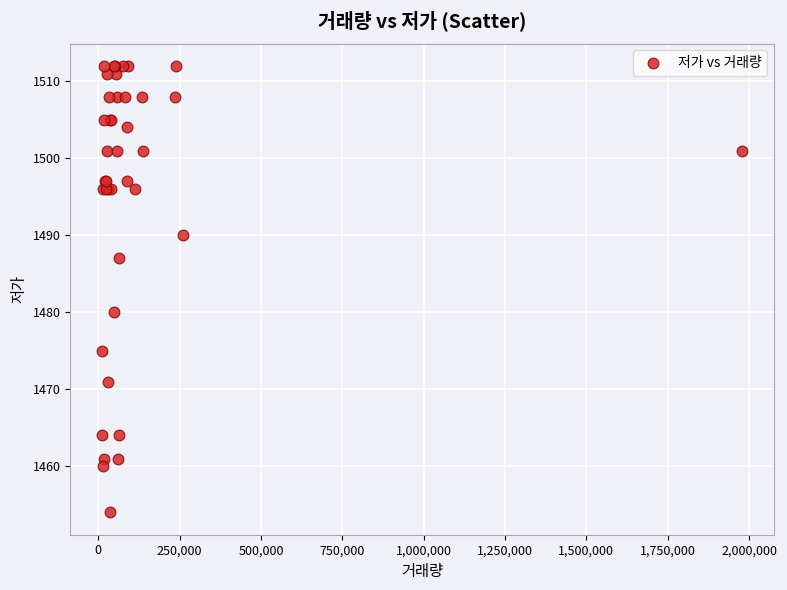

What Y value in the scatter plot is closest to 1483?

1480